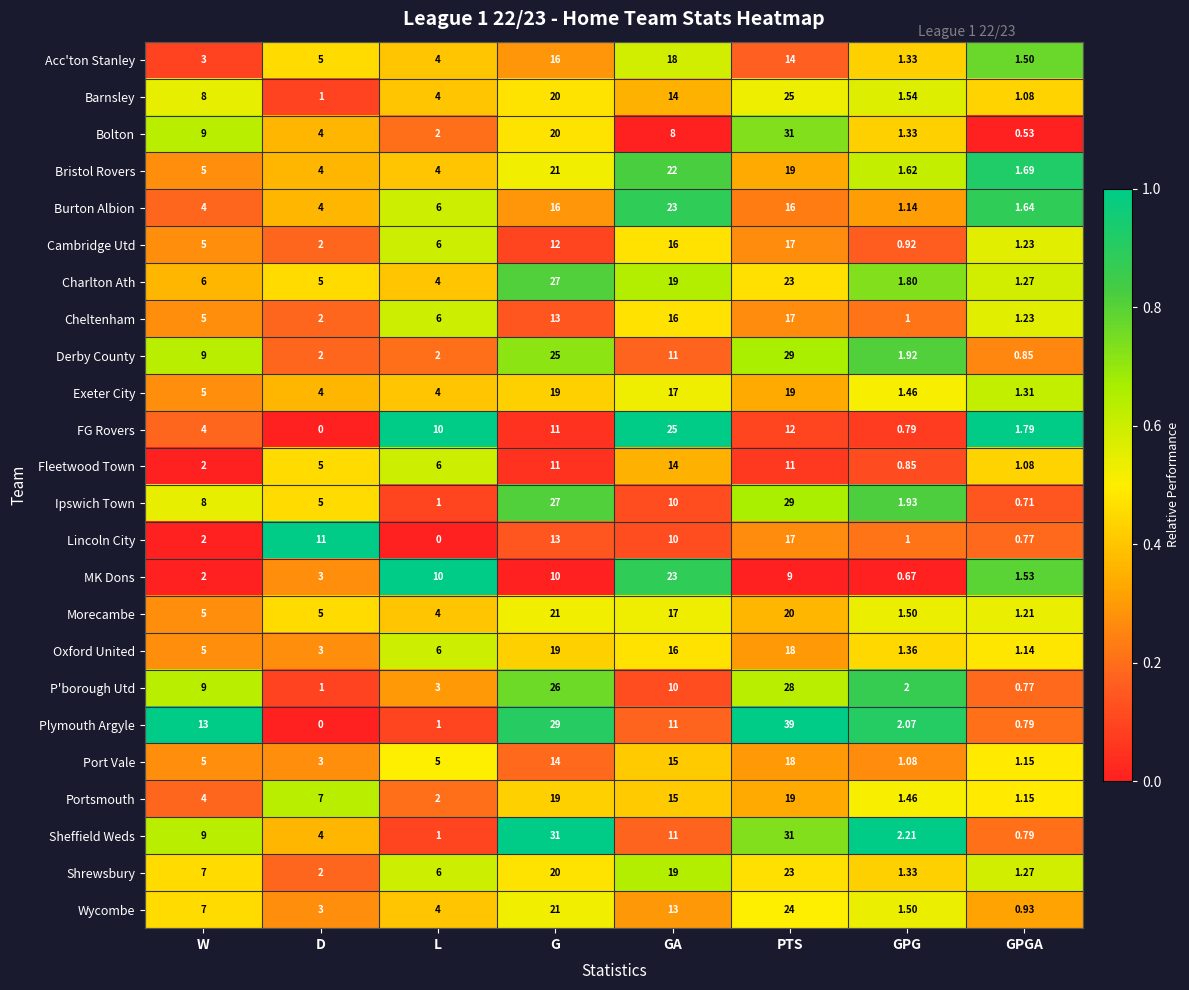

At which category is the sum across all series the highest?

PTS